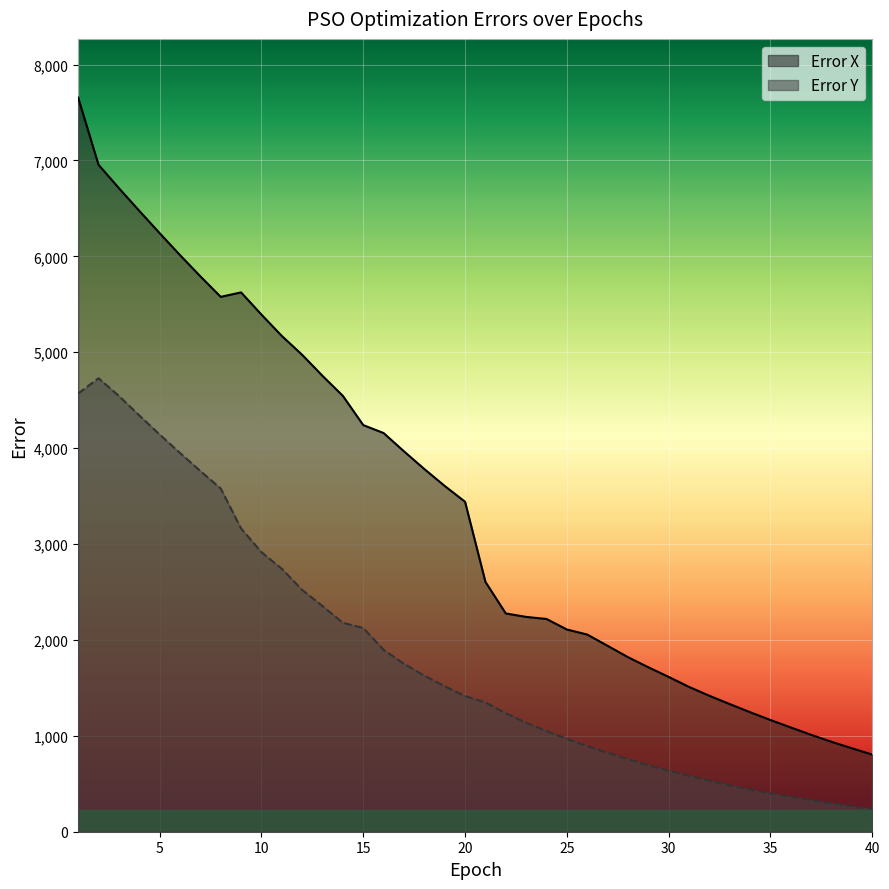

List the series in order of their overall mean, lowest first.

Error Y, Error X